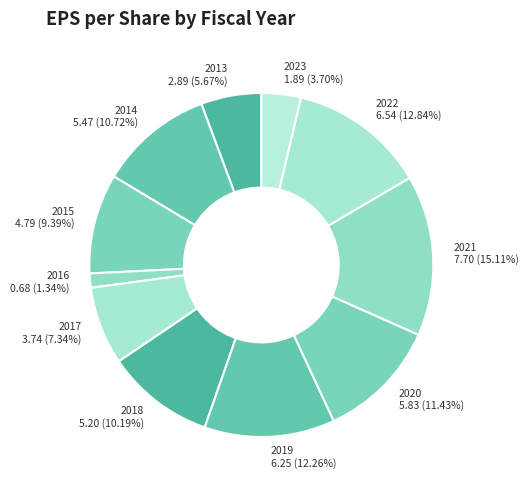

What is the largest slice in the pie chart?

2021